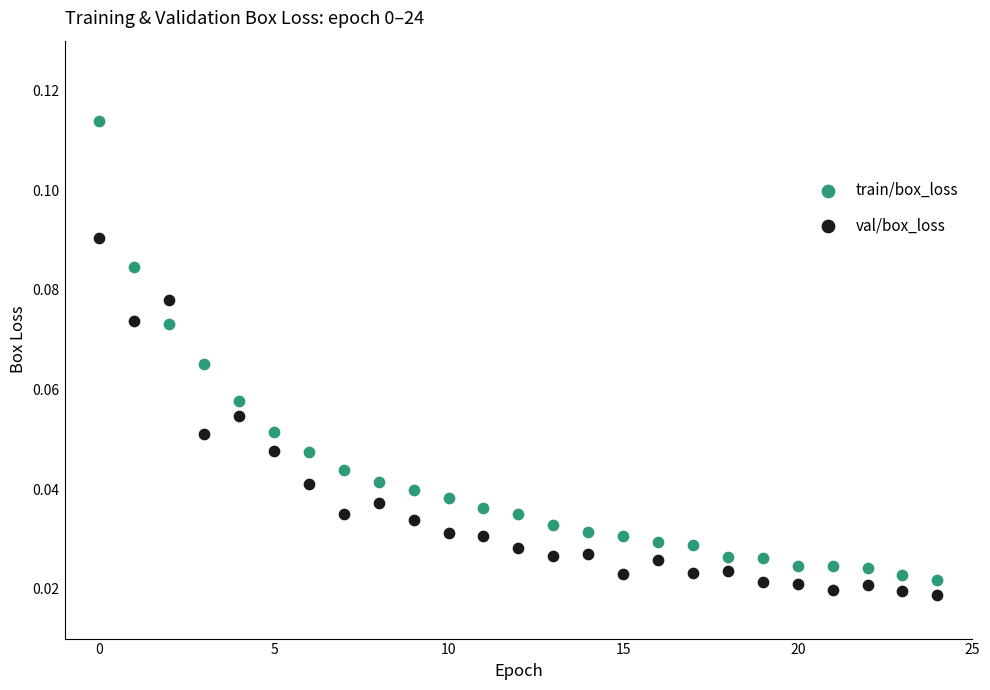

Which series contains the highest Y value?

train/box_loss